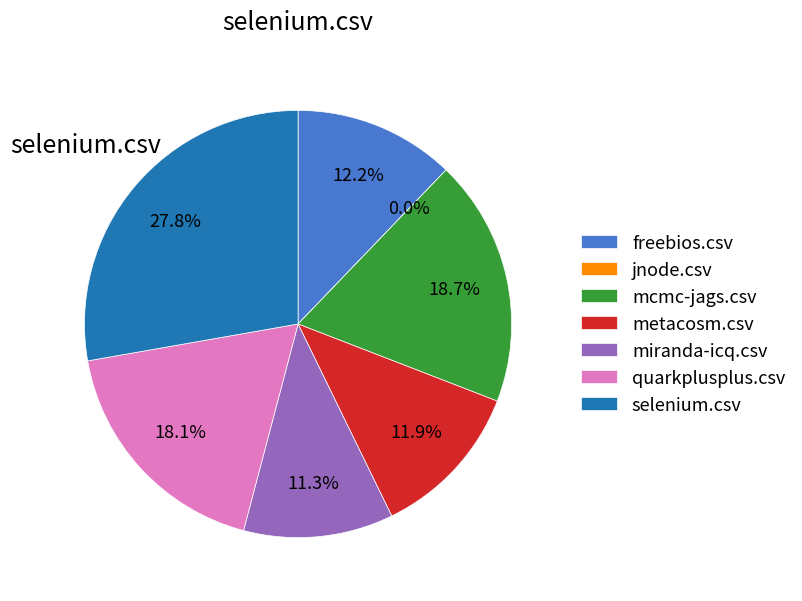

What is the total percentage of metacosm.csv and freebios.csv?

24.1%